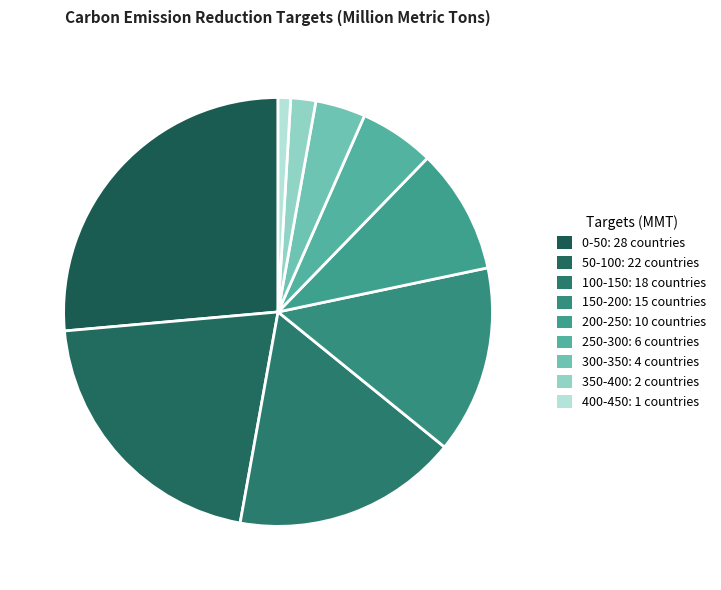

How many slices are in this pie chart?

9